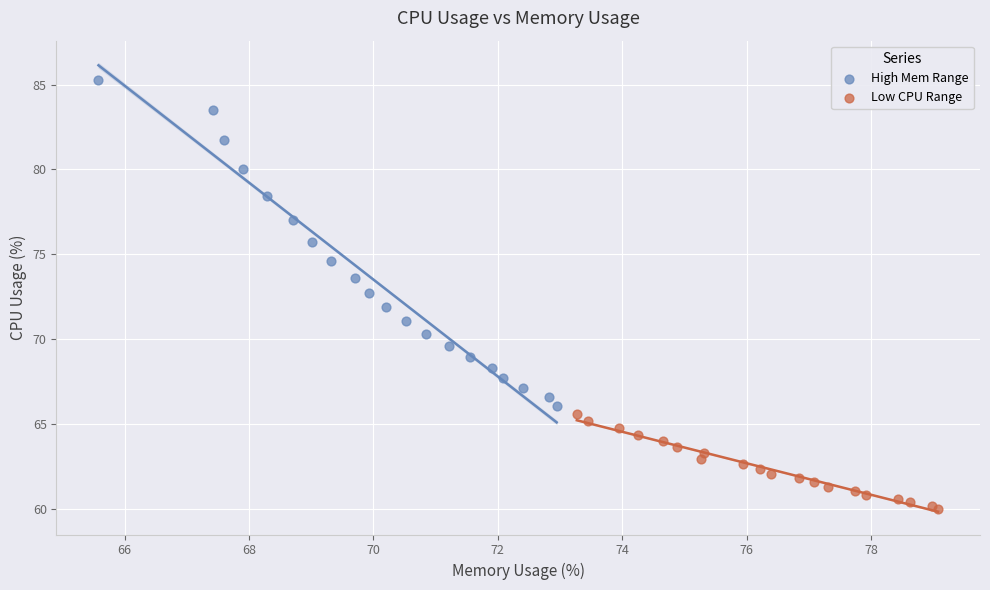

Which series contains the lowest Y value?

Low CPU Range